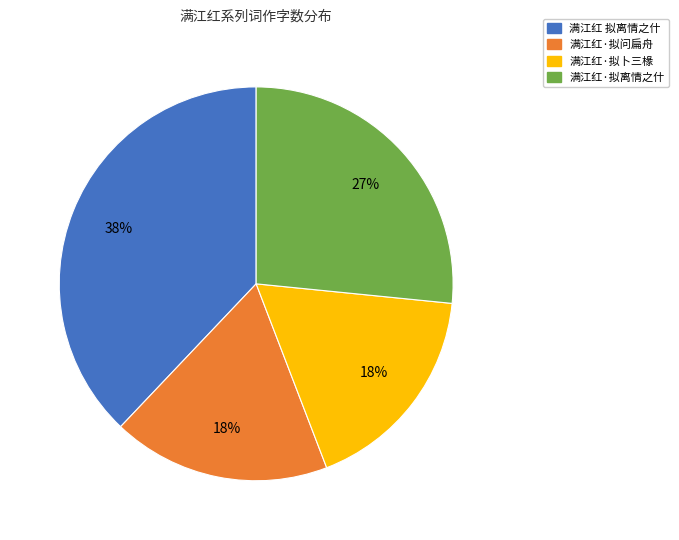

Between 满江红·拟卜三椽 and 满江红 拟离情之什, which is larger?

满江红 拟离情之什